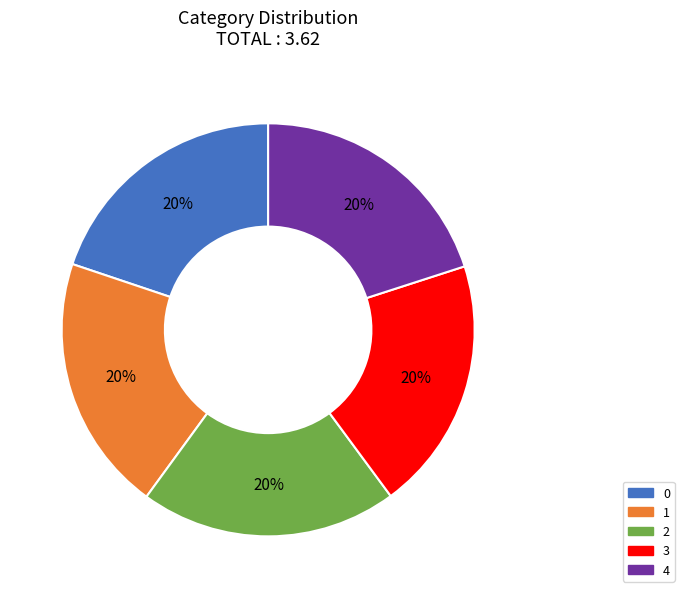

Do 4 and 0 together represent more than half of the pie?

No